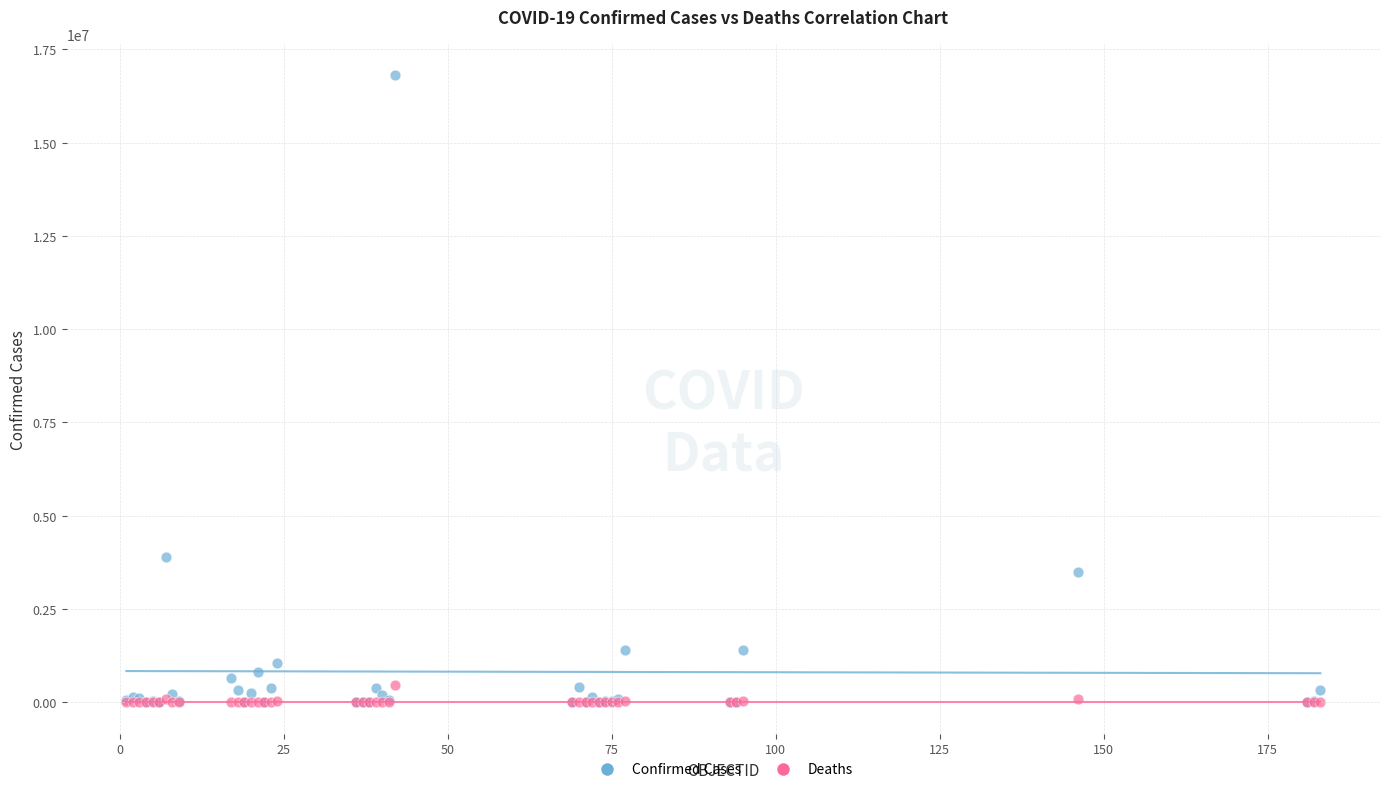

Across all series, what Y value is closest to 8401736?

3884447